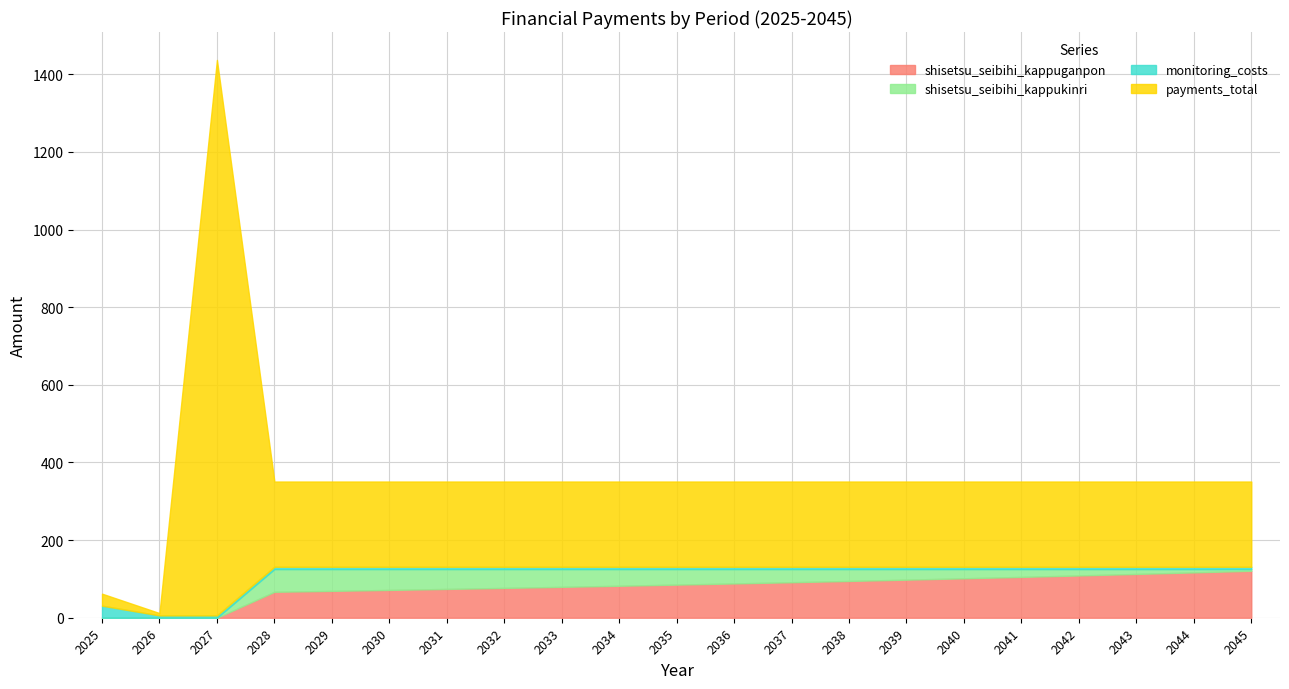

Is it true that shisetsu_seibihi_kappuganpon equals 20.8 at 2031?

False